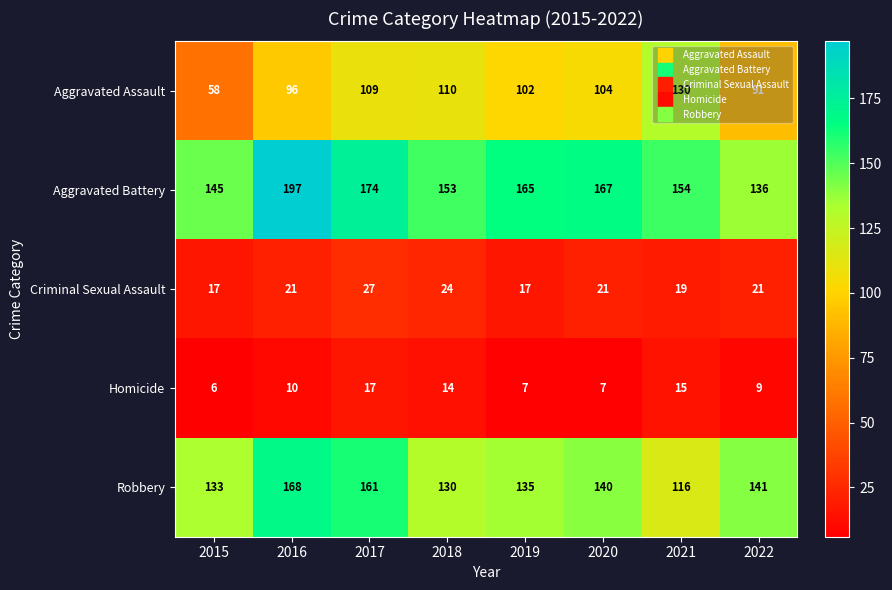

True or false: Criminal Sexual Assault has a value of 14 at 2018.

False